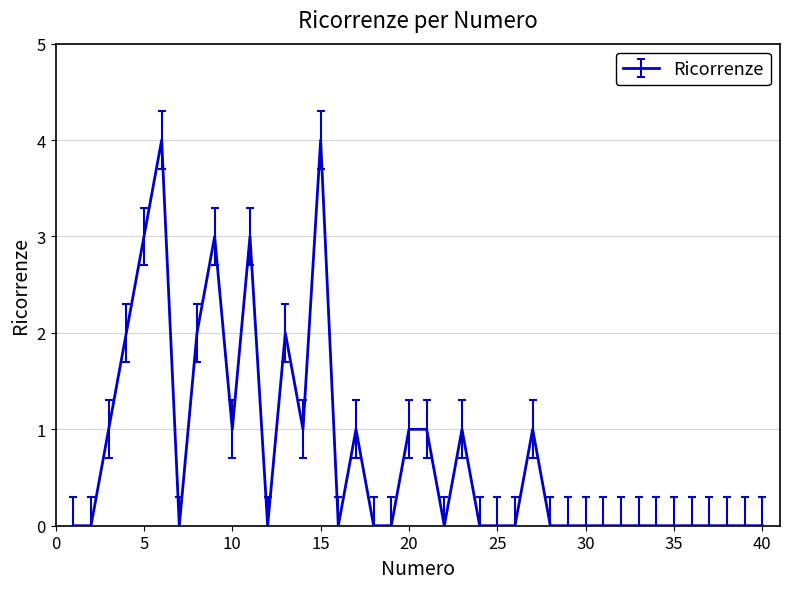

What is the maximum value shown in the chart?

4